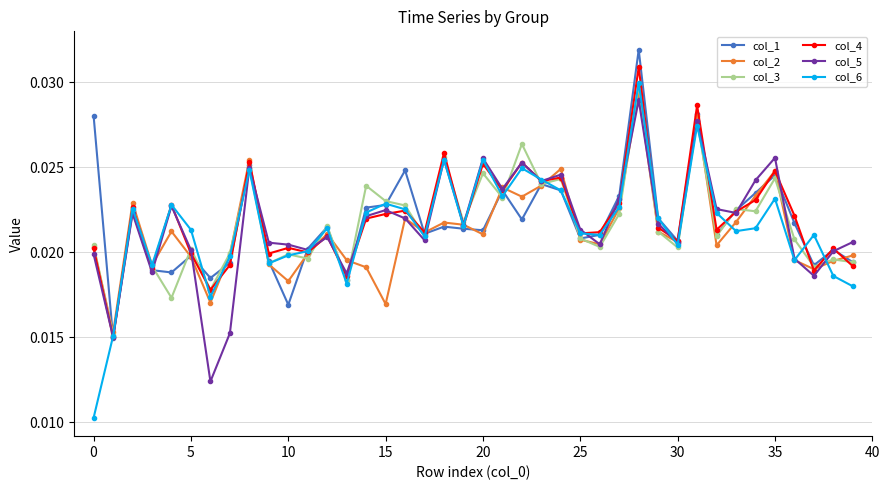

Which series has the widest spread of values?

col_6